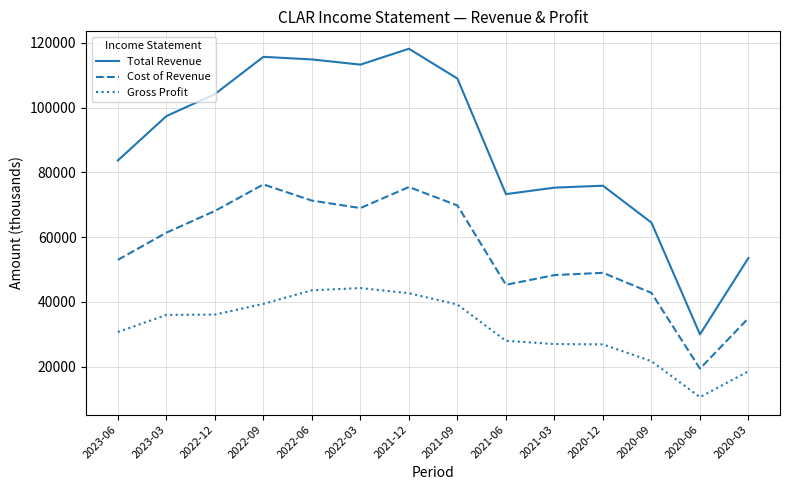

At how many categories does at least one series exceed 54938?

12